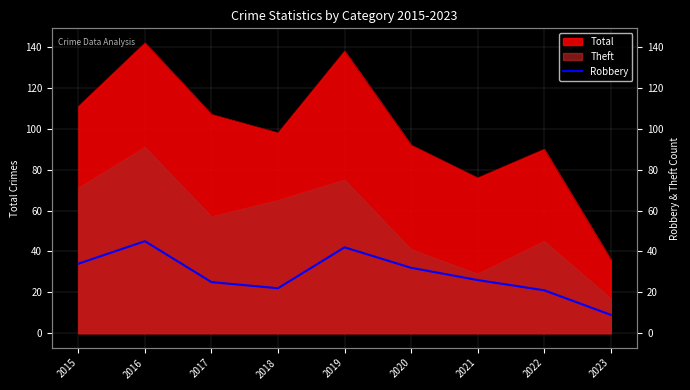

What is the smallest value displayed?

9